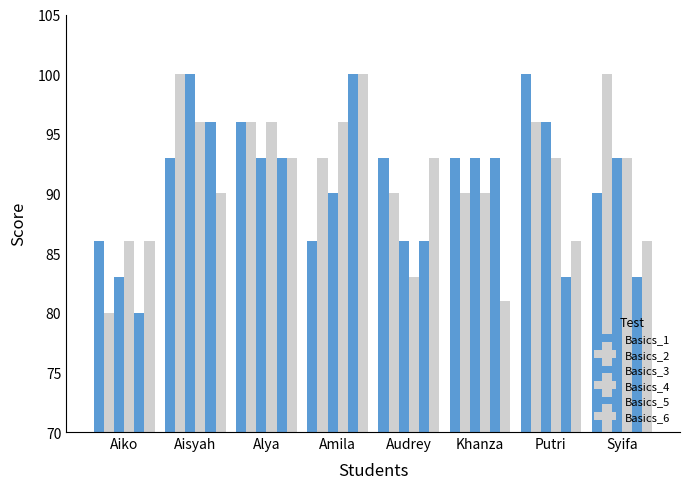

What is the approximate value of Basics_4 at Khanza, to the nearest 10?

90